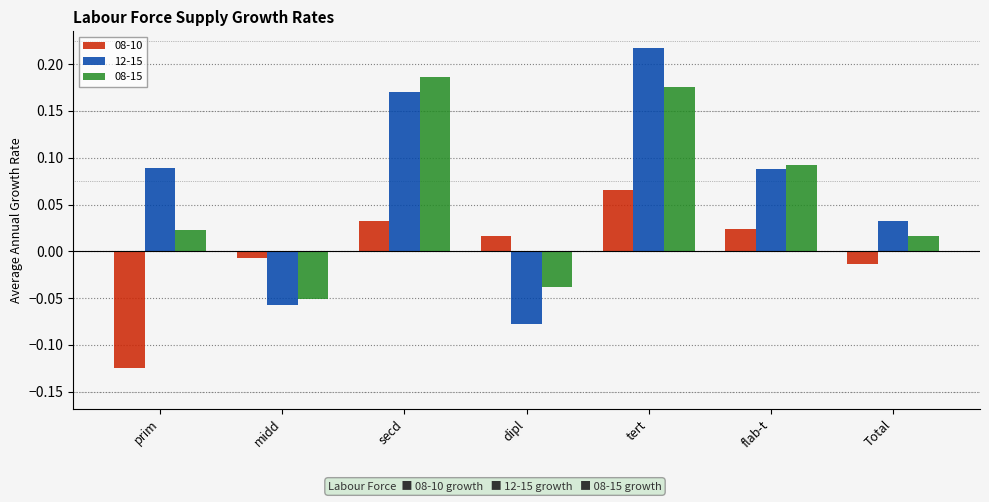

Is it true that 12-15 equals 0.0 at prim?

False